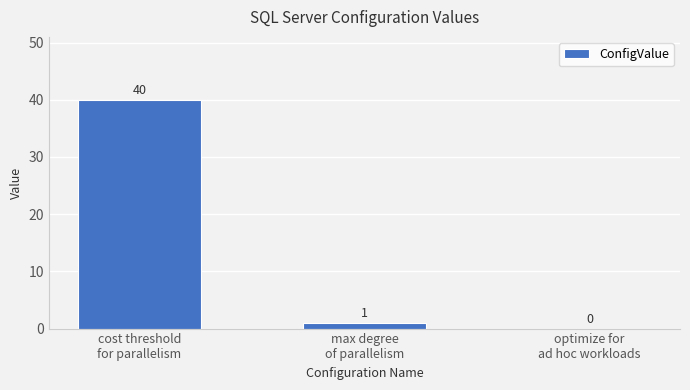

What is the maximum value shown in the chart?

40